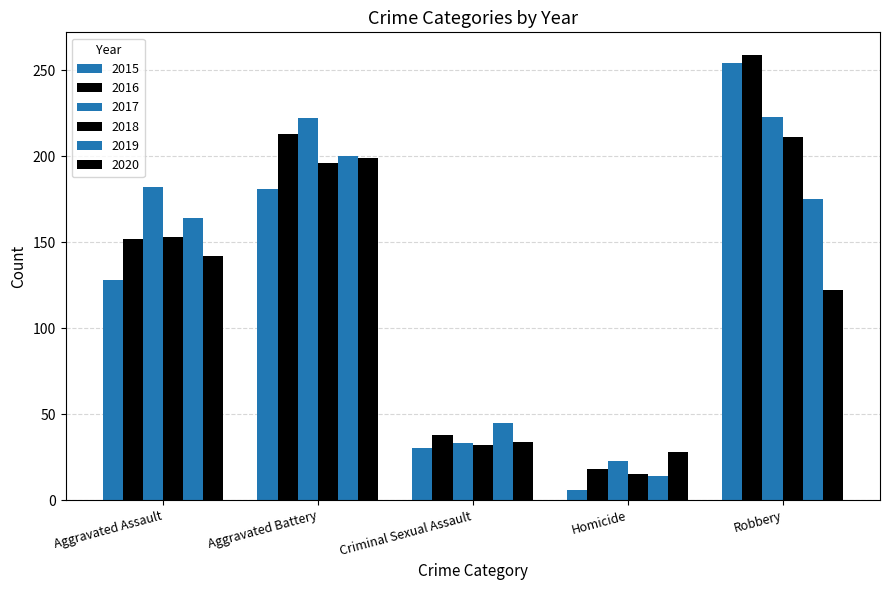

The 2018 series shows 196 at Aggravated Battery. True or false?

True